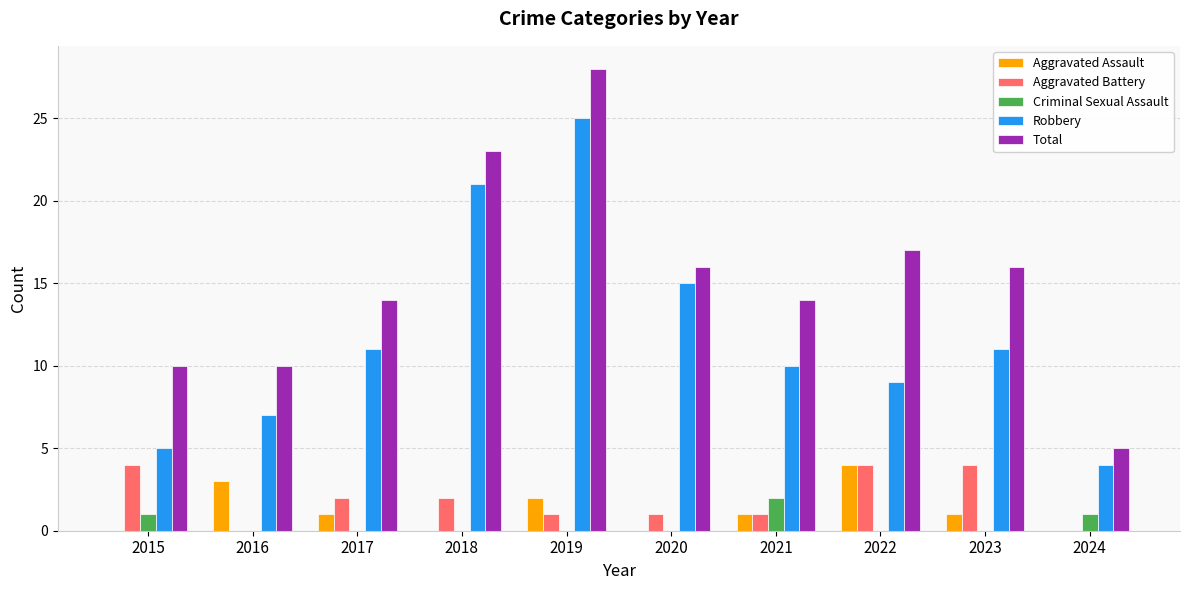

At which category does the chart reach its peak across all series?

2019